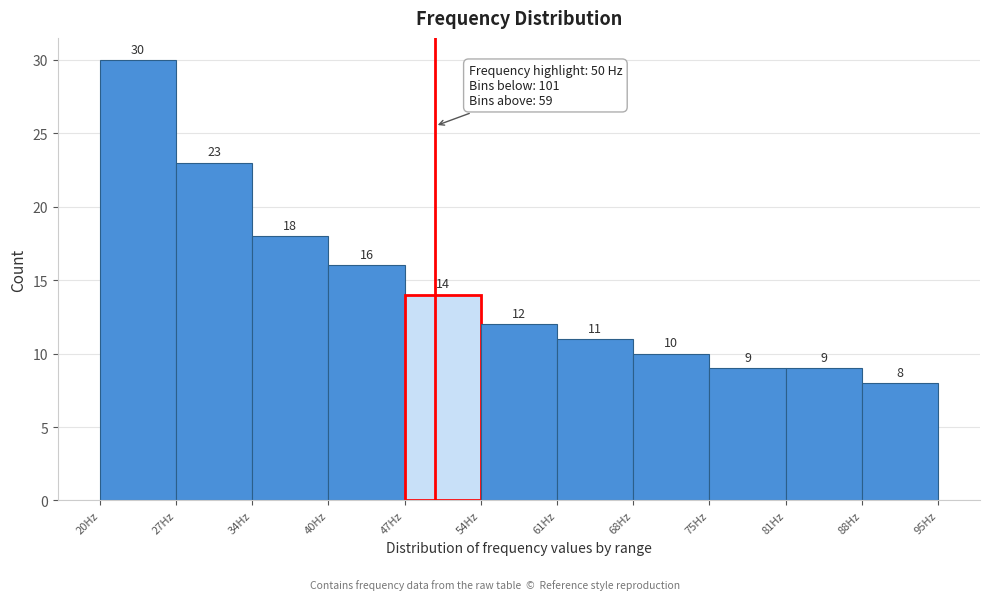

How tall is the bar that spans 75 to 81 on the x-axis? The bar edges are not printed on the chart, so give them approximately, as read against the axis.

9